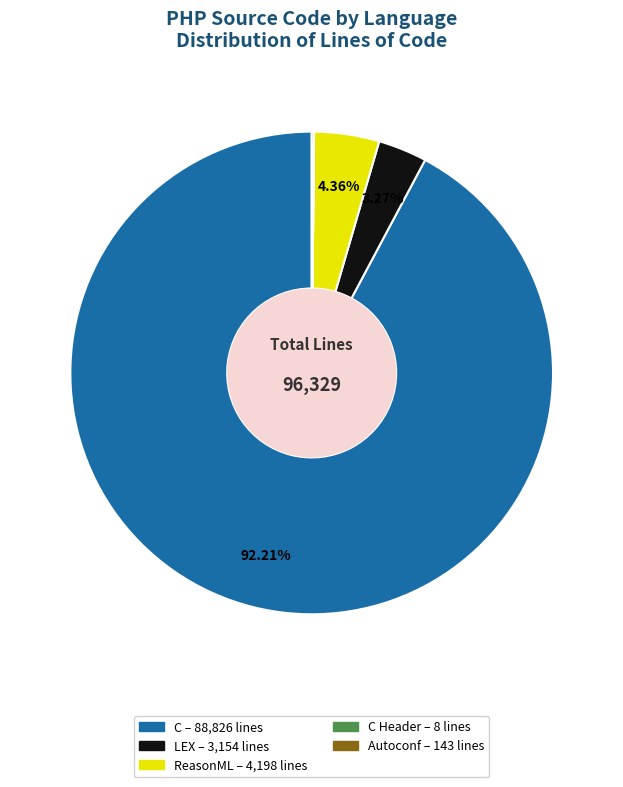

Is there a majority slice in this chart?

Yes